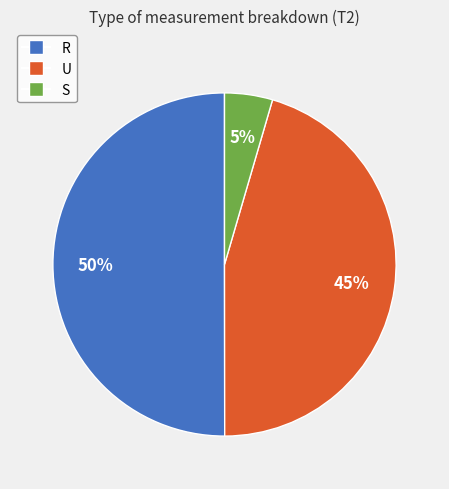

To the nearest percent, what is the difference between the R and U slice percentages?

5%